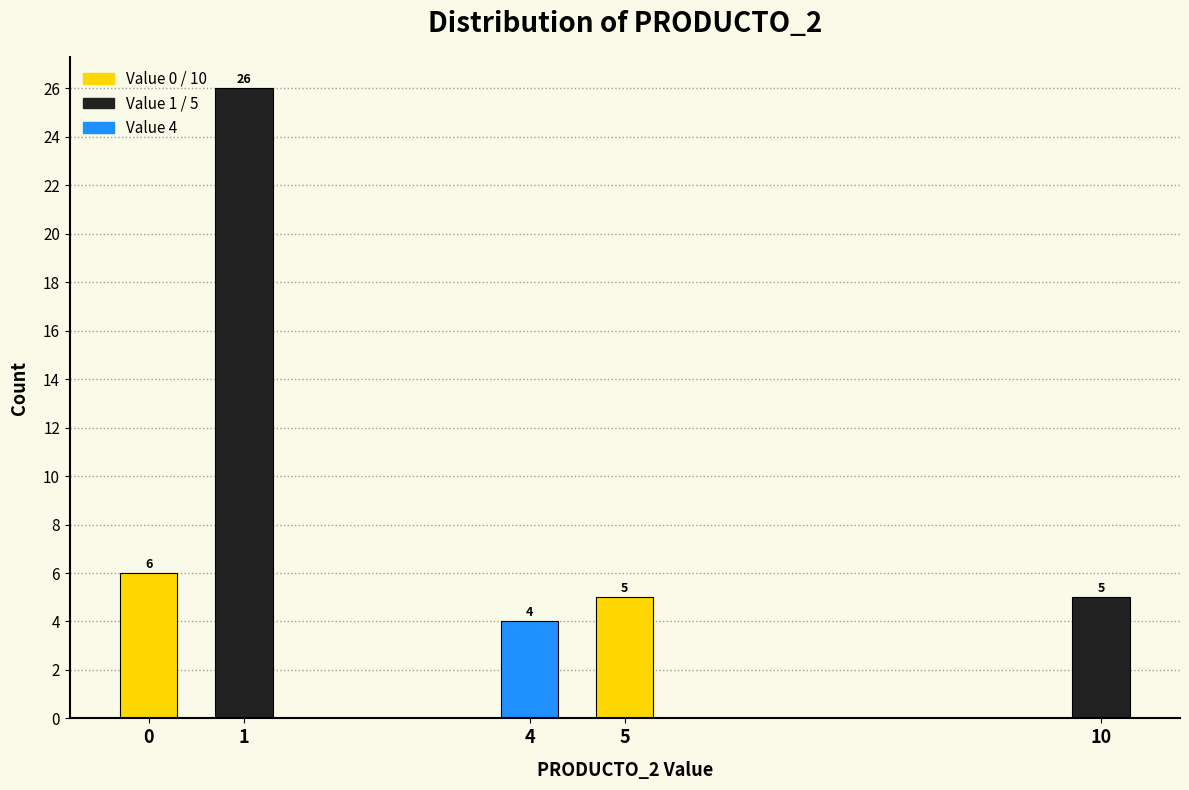

Reading right to left, extract all data points from this chart.

10=5	5=5	4=4	1=26	0=6